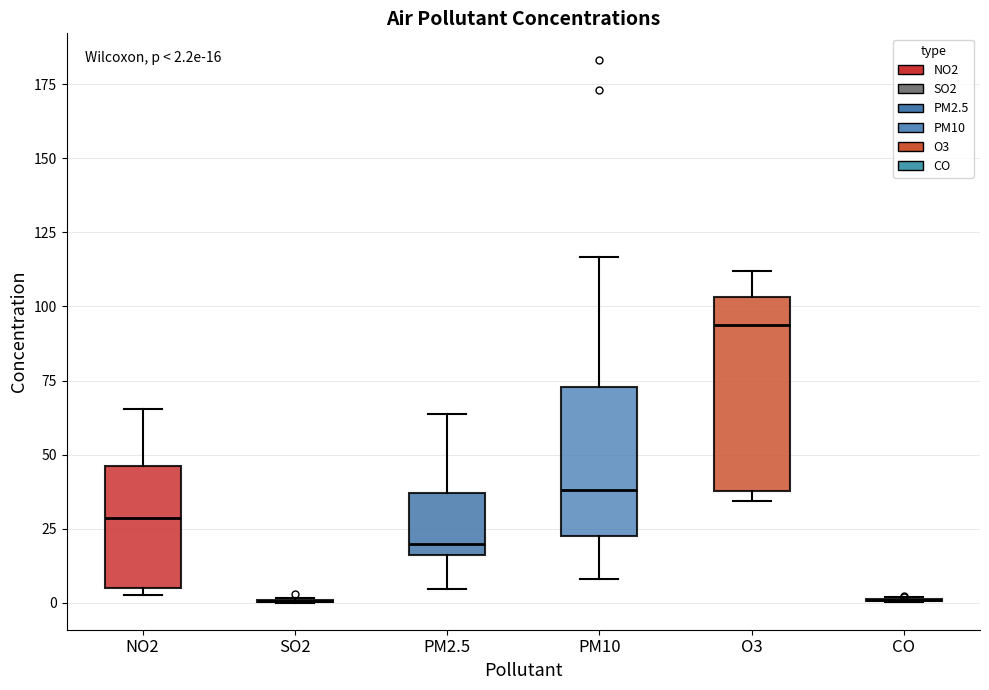

Which box is the tallest, from its lower edge to its upper edge?

O3